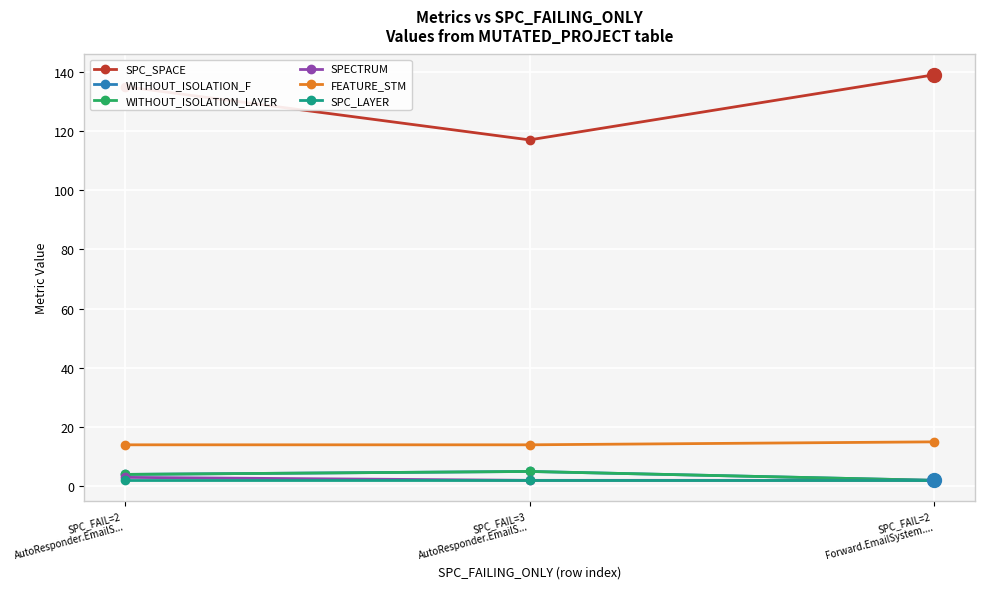

Does the chart have visible grid lines?

Yes